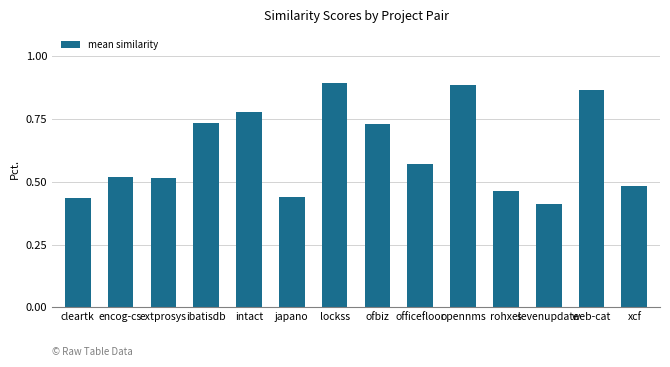

What is the change in value from cleartk to opennms?

+0.5